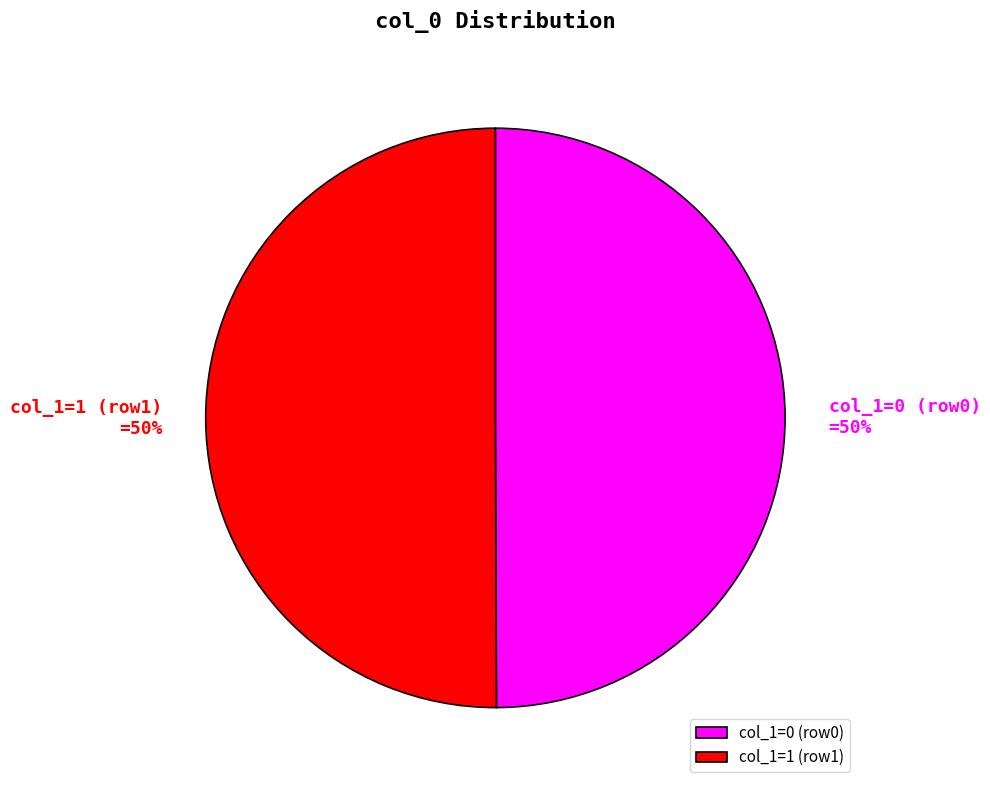

To the nearest percent, what is the average slice percentage?

50%